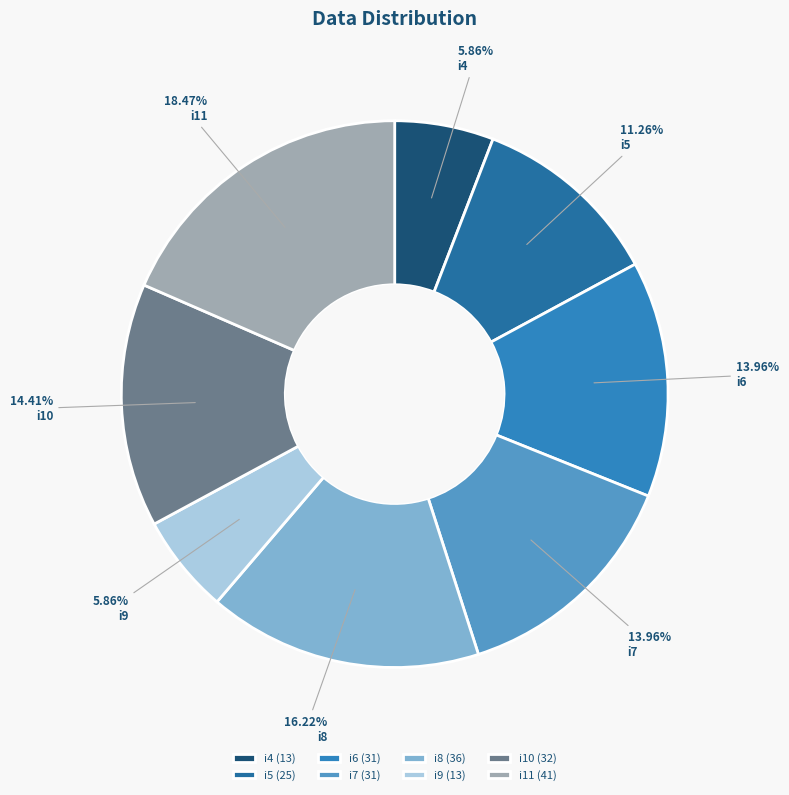

Is i8 the majority of the pie?

No